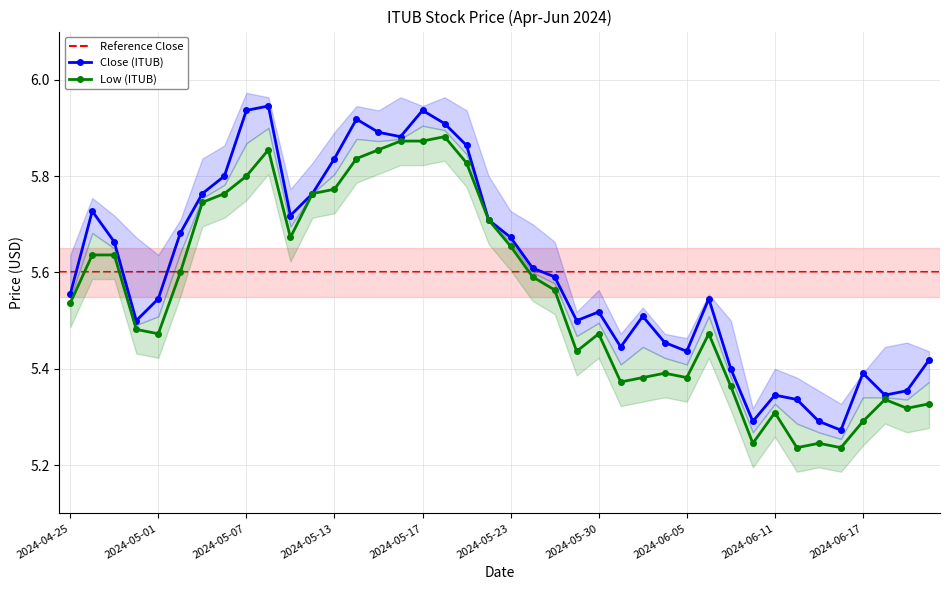

The value of Close (ITUB) at 2024-06-05 is 2.3. True or false?

False